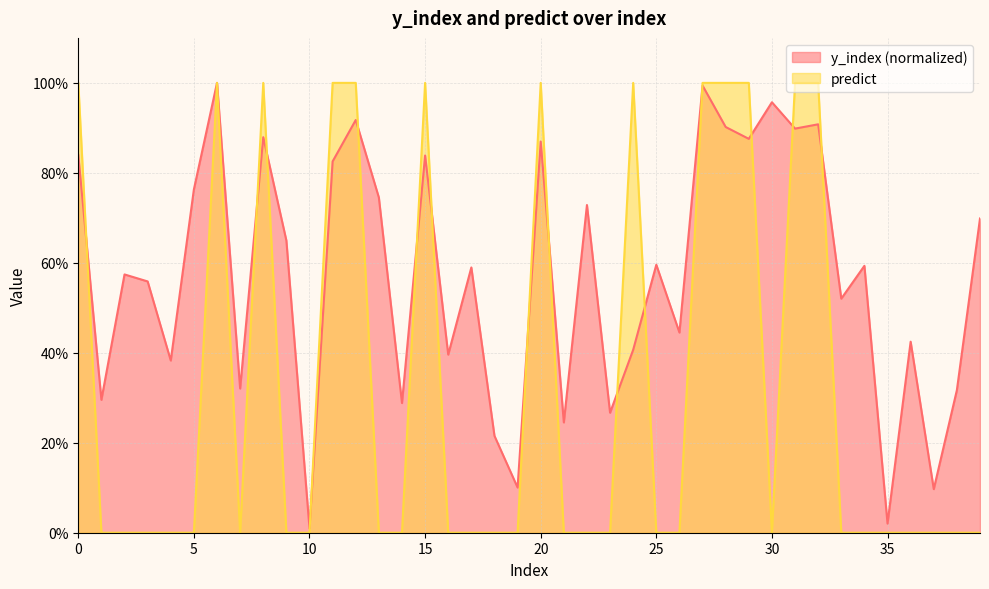

Does the chart have visible grid lines?

Yes